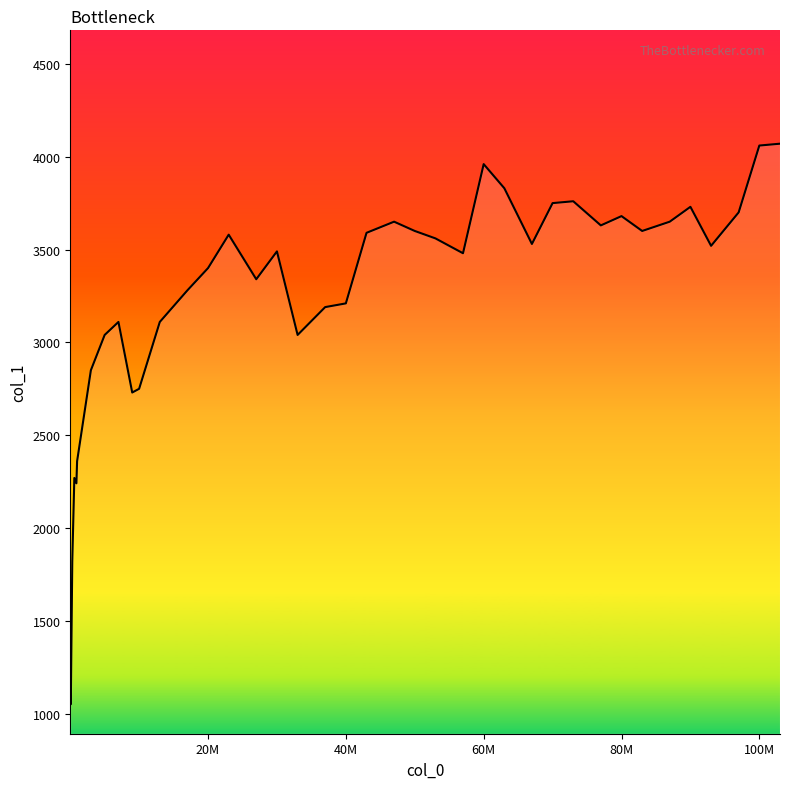

What is the greatest value displayed?

4070